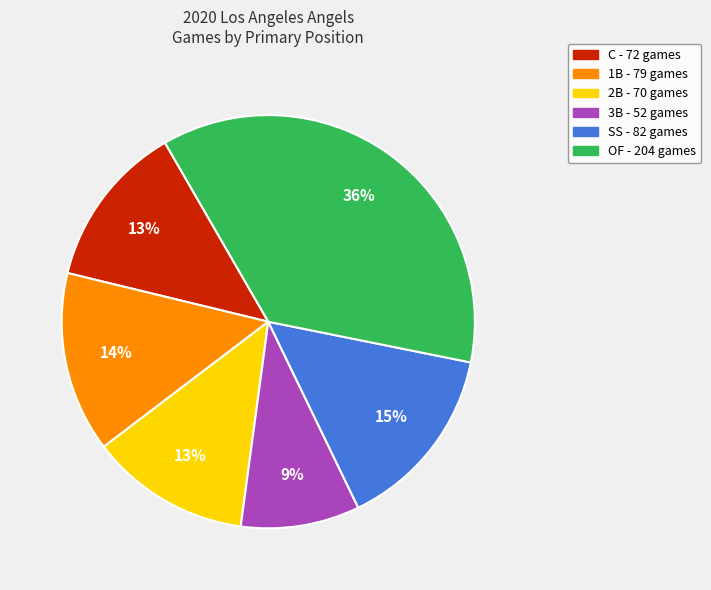

Do 1B and C together represent more than half of the pie?

No